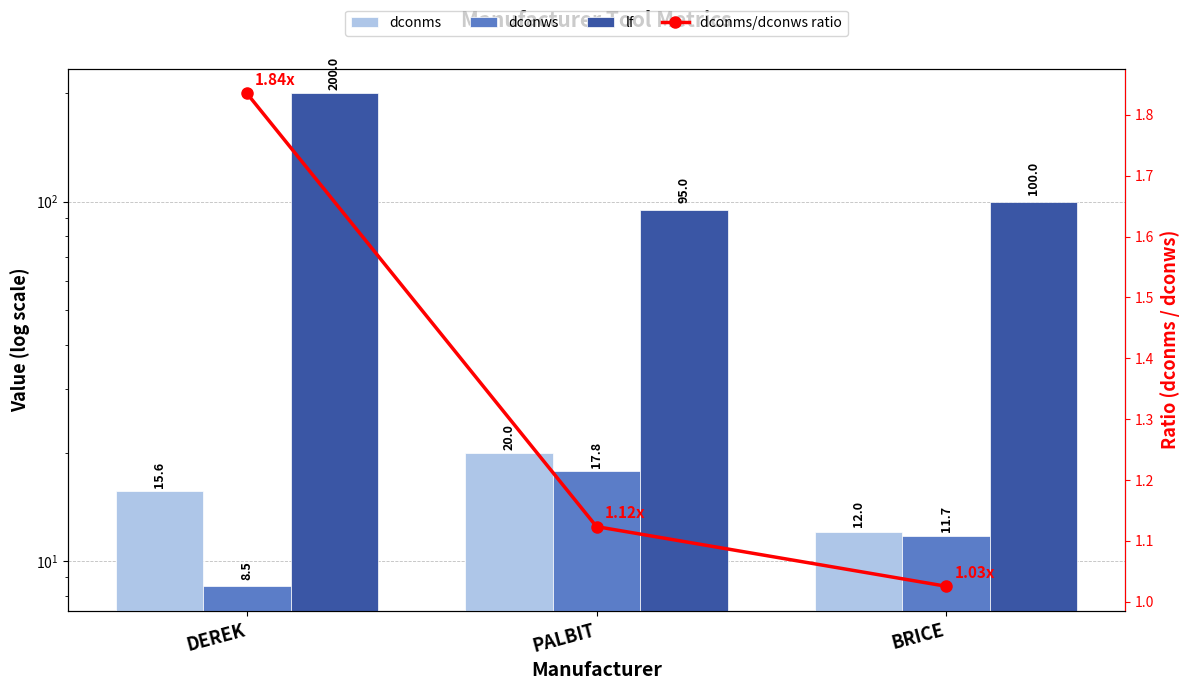

Between DEREK and BRICE, which series saw the biggest shift?

lf